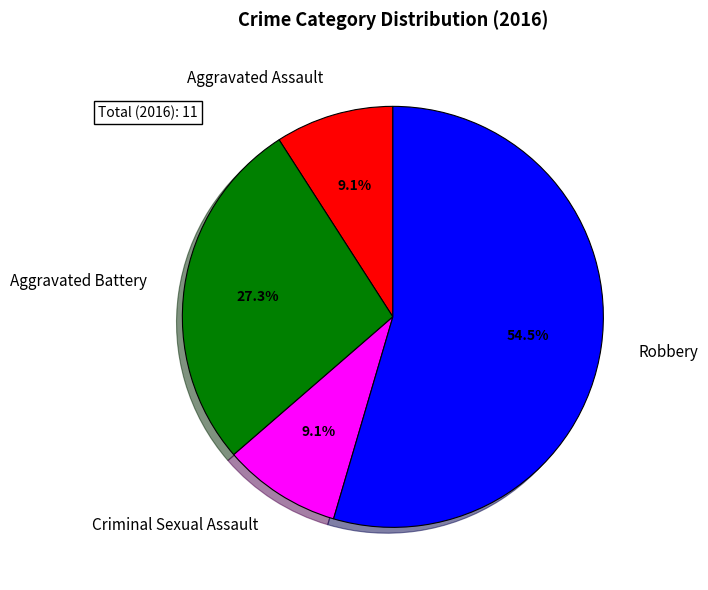

True or false: Aggravated Assault accounts for 15% of the total.

False